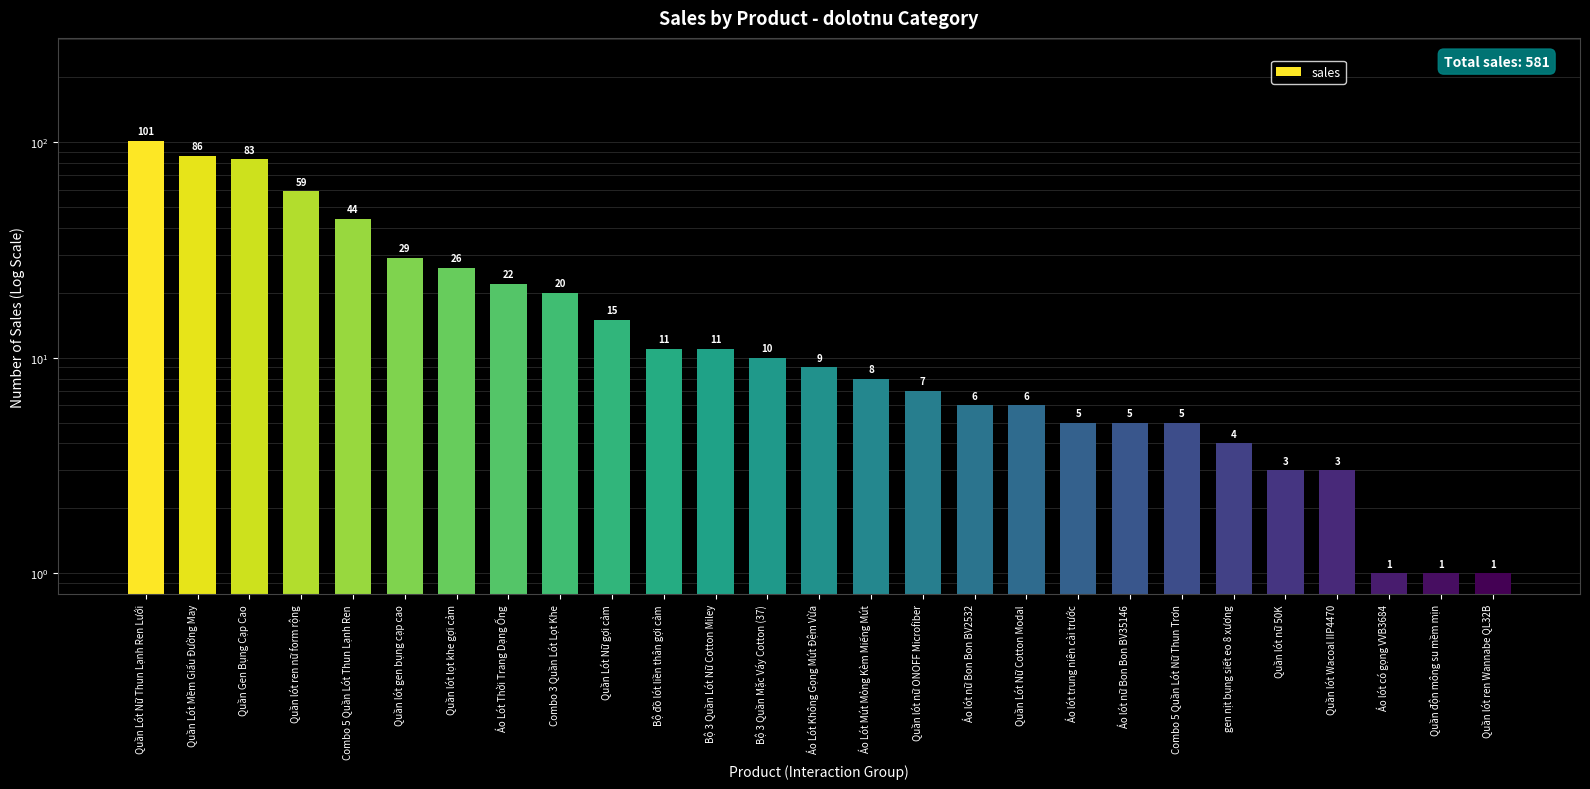

Reading left to right, list all the values displayed in this chart.

101	86	83	59	44	29	26	22	20	15	11	11	10	9	8	7	6	6	5	5	5	4	3	3	1	1	1